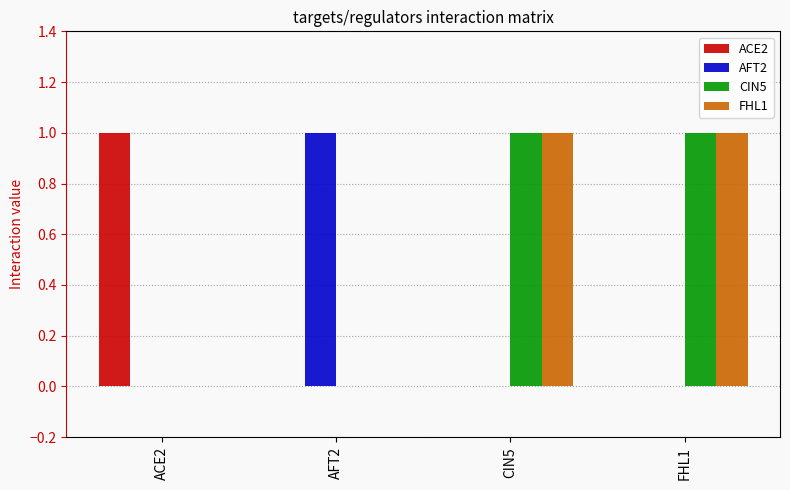

The value of FHL1 at FHL1 is 2. True or false?

False